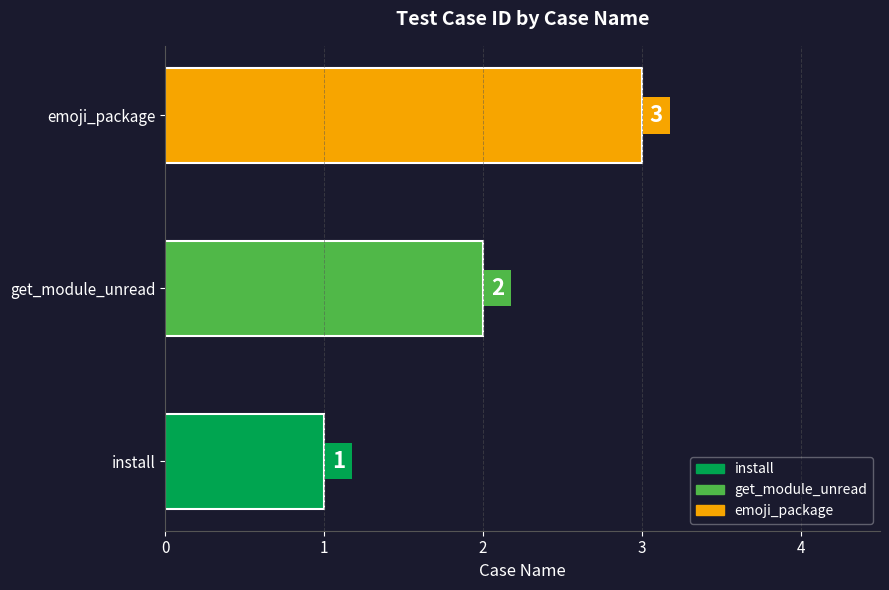

List the labels in order of value, smallest first.

install, get_module_unread, emoji_package